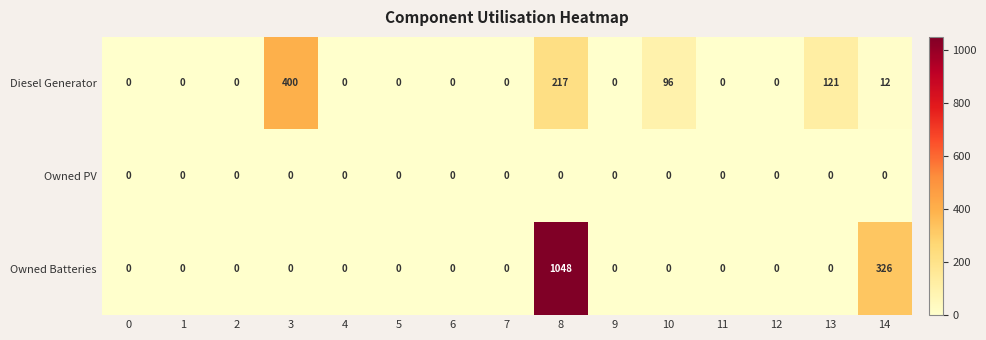

The value of Owned PV at 10 is 0. True or false?

True